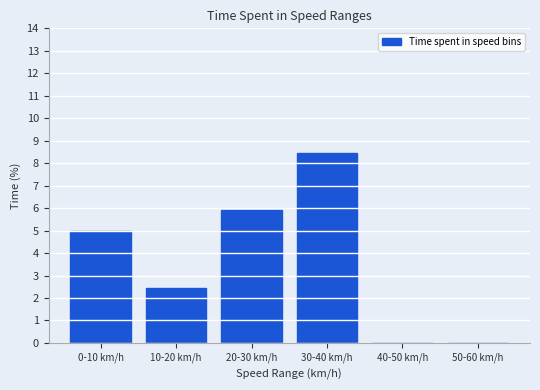

Reading right to left, extract all data points from this chart.

50-60 km/h=0.0	40-50 km/h=0.0	30-40 km/h=8.5	20-30 km/h=5.9	10-20 km/h=2.4	0-10 km/h=5.0